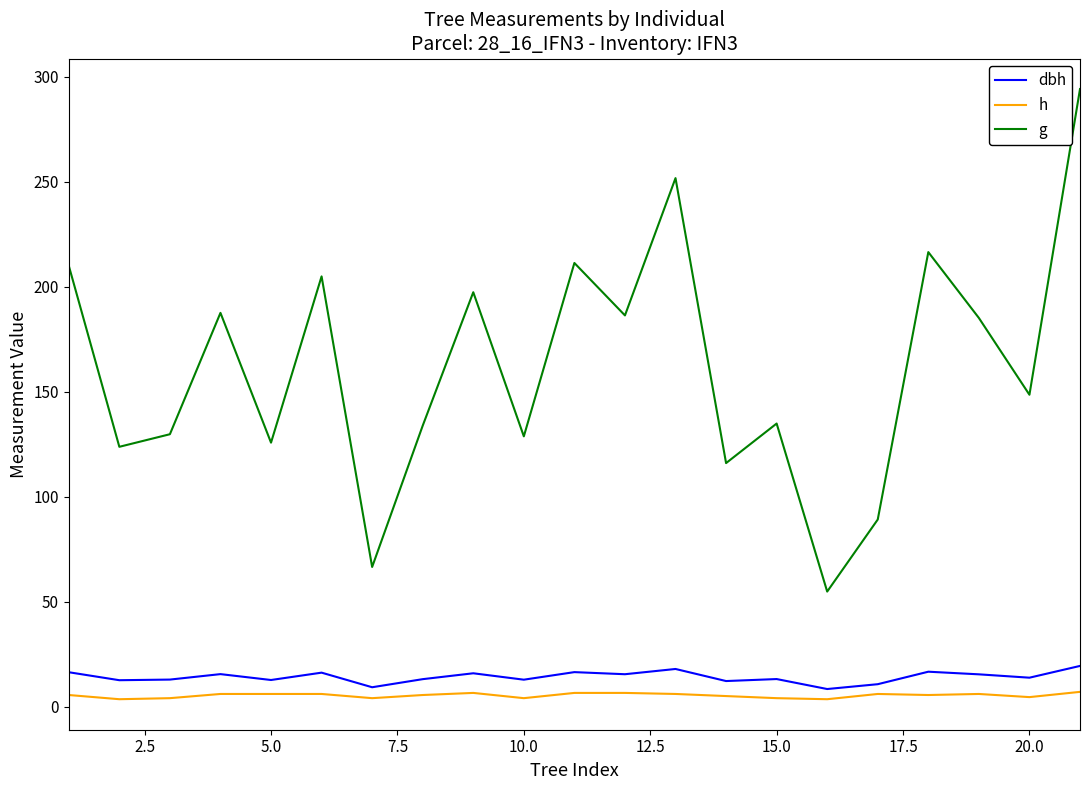

What is the smallest value displayed?

3.5